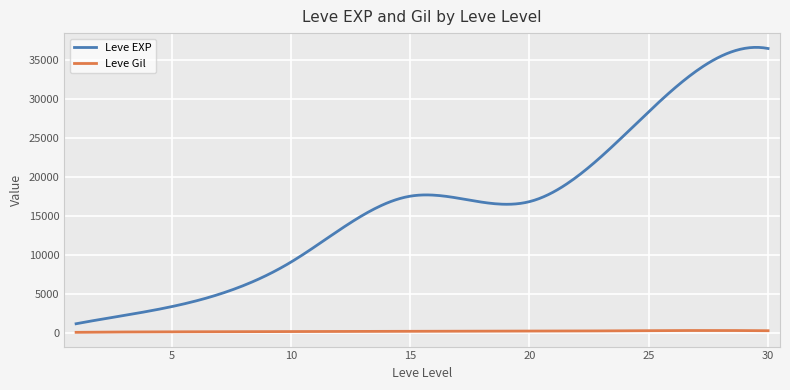

Count the number of categories in the chart.

300